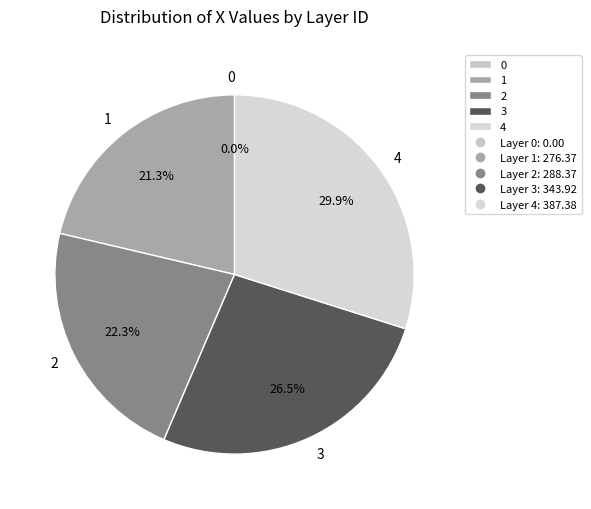

Rank the categories by value from highest to lowest.

4, 3, 2, 1, 0